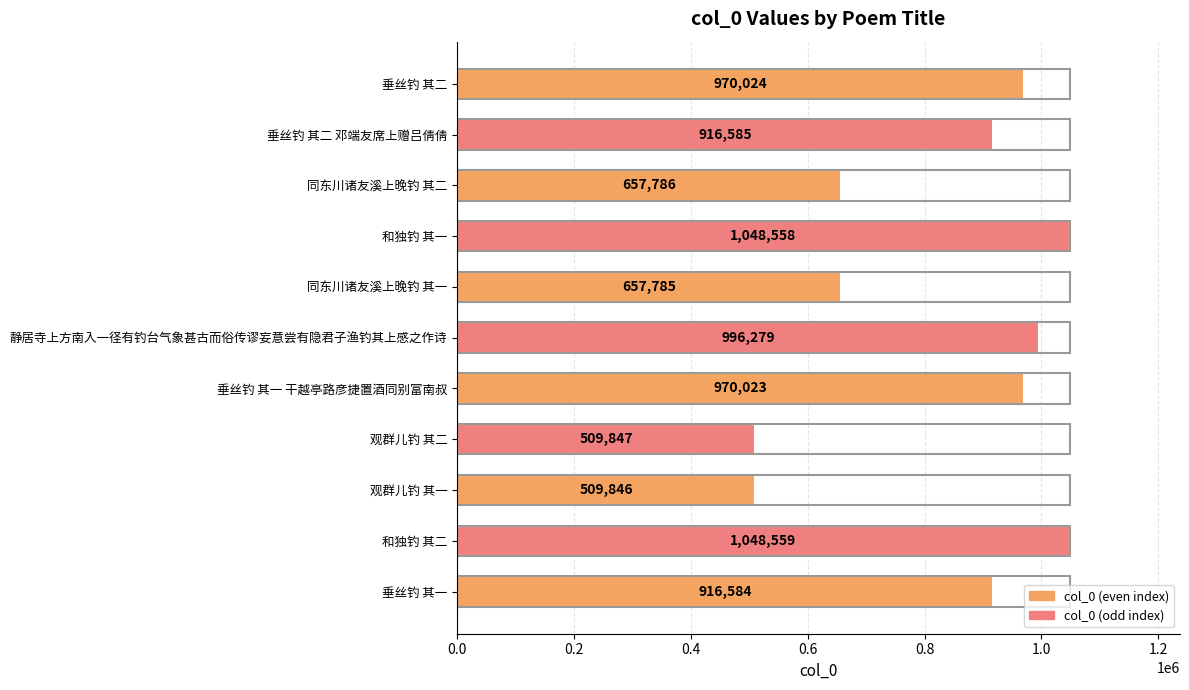

What position from the bottom is 垂丝钓 其二 邓端友席上赠吕倩倩?

10